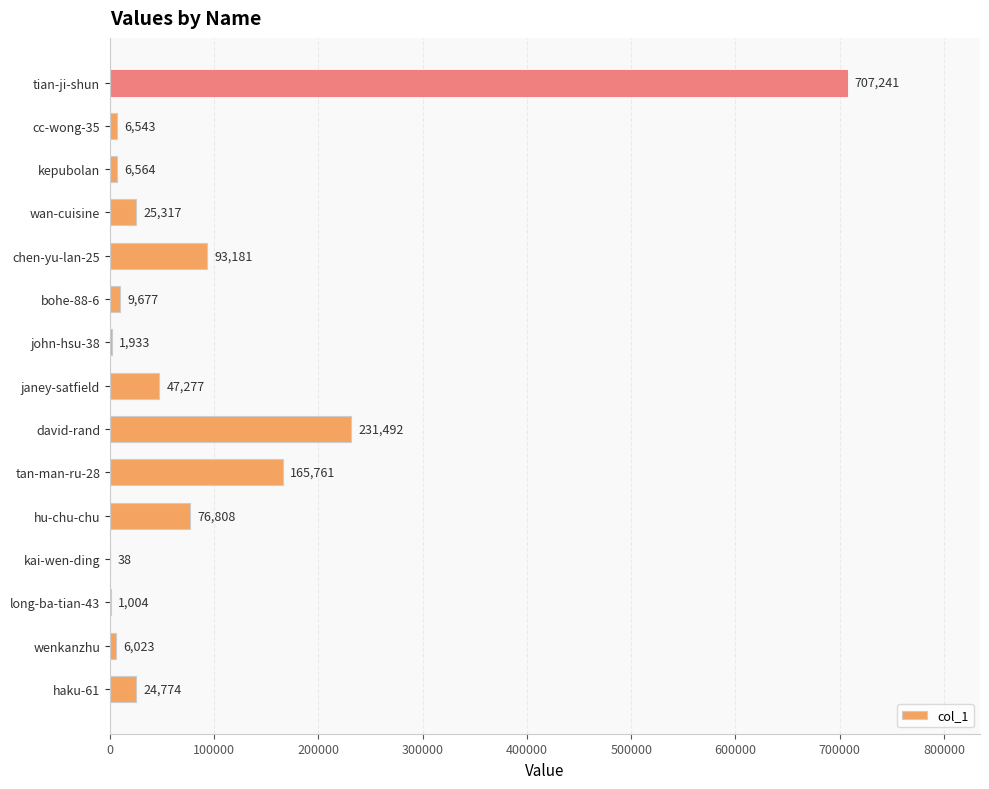

Read the value at john-hsu-38.

1933